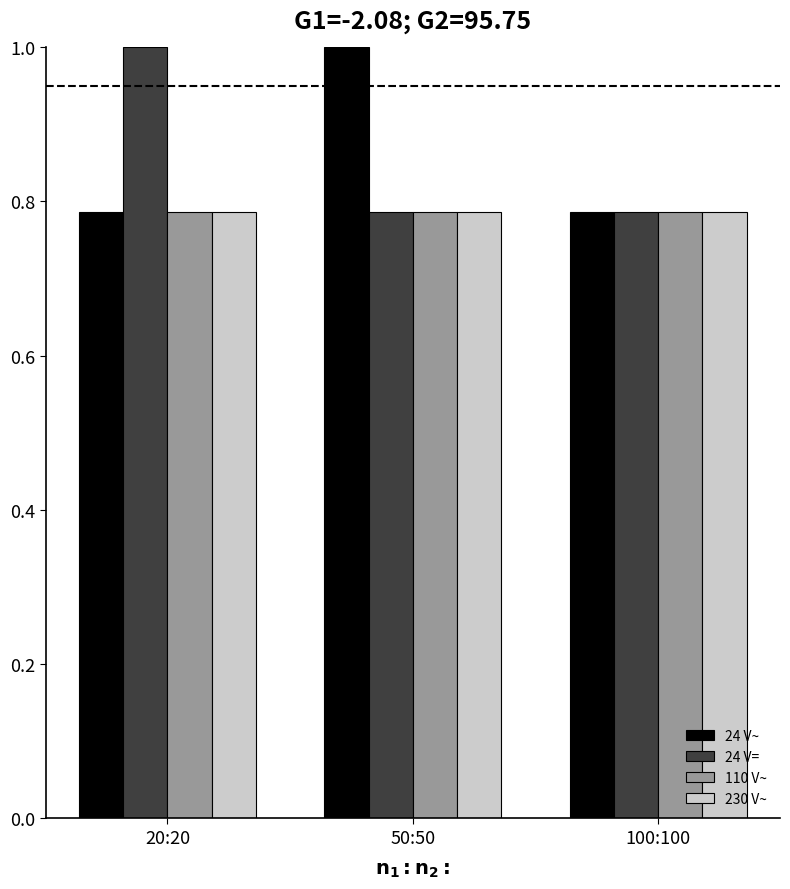

What are all the series names shown in the legend?

24 V~, 24 V=, 110 V~, 230 V~